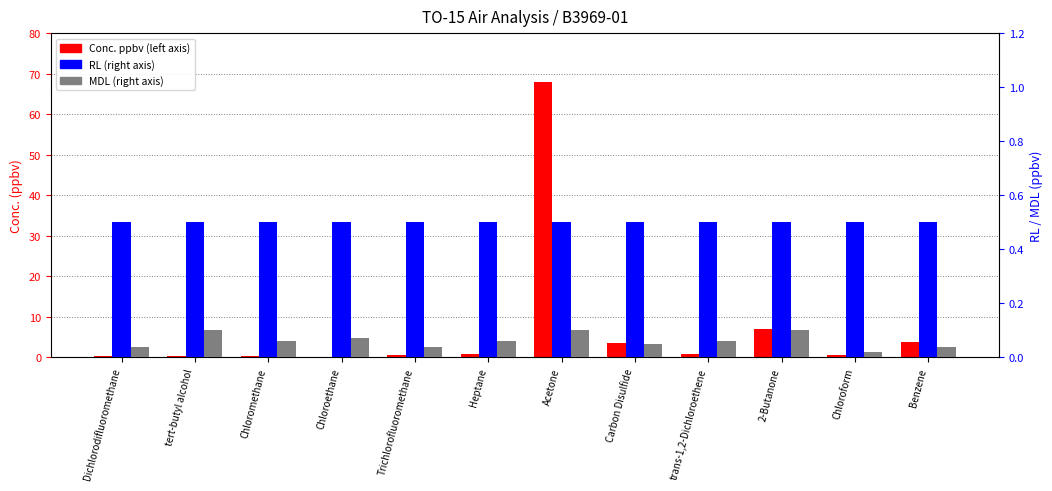

What is the label of the 9th bar from the left?

trans-1,2-Dichloroethene